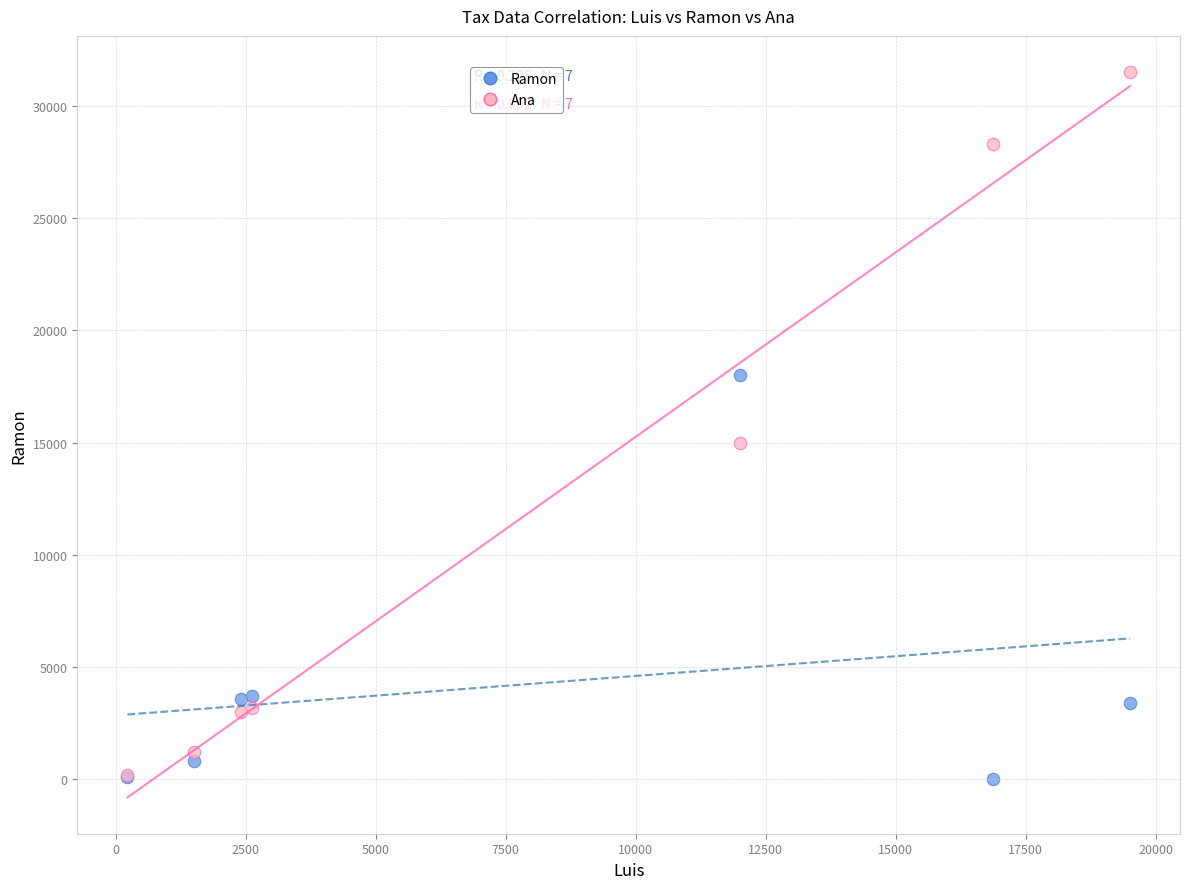

In the Ana series, what Y value is closest to 15840?

15000